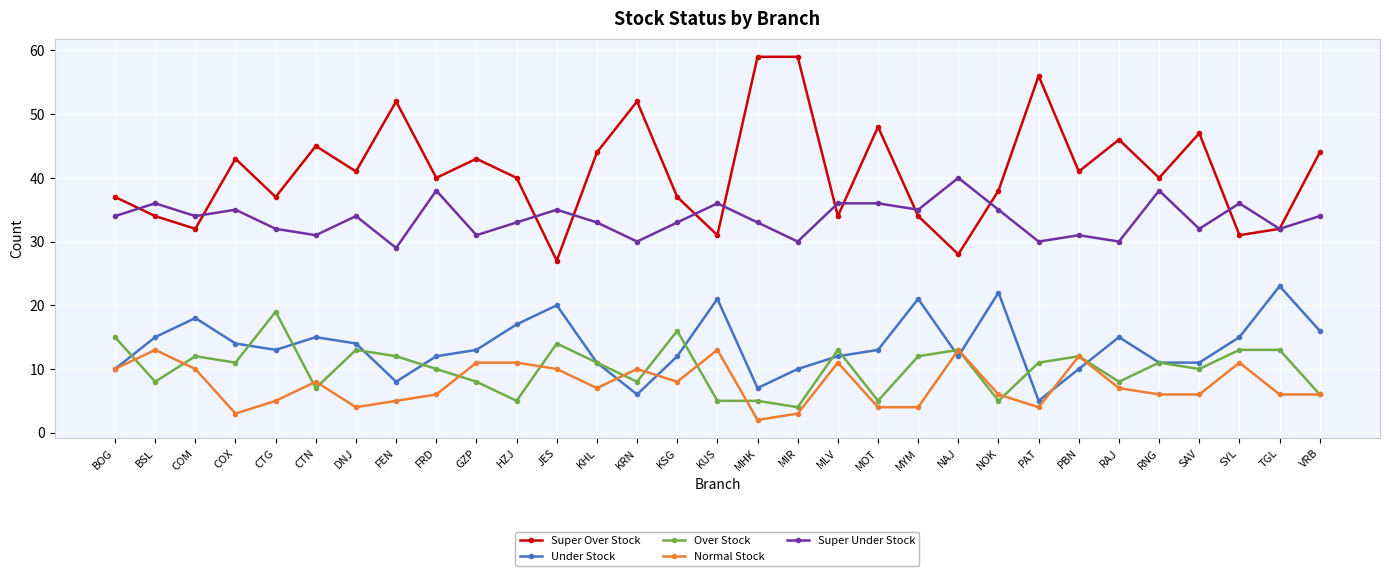

Rank the series by their maximum value, from lowest to highest.

Normal Stock, Over Stock, Under Stock, Super Under Stock, Super Over Stock